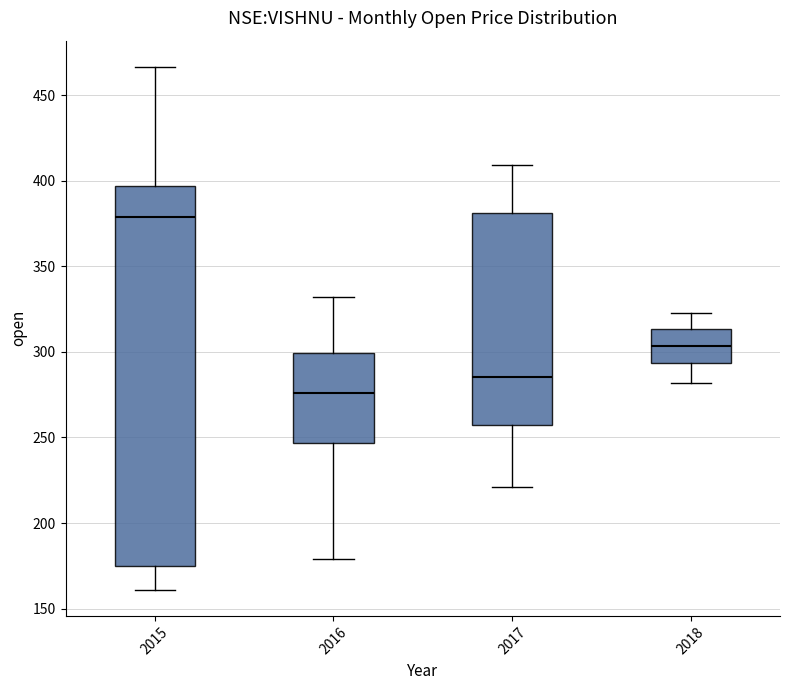

Comparing the boxes themselves (not the whiskers), which one is the tallest?

2015